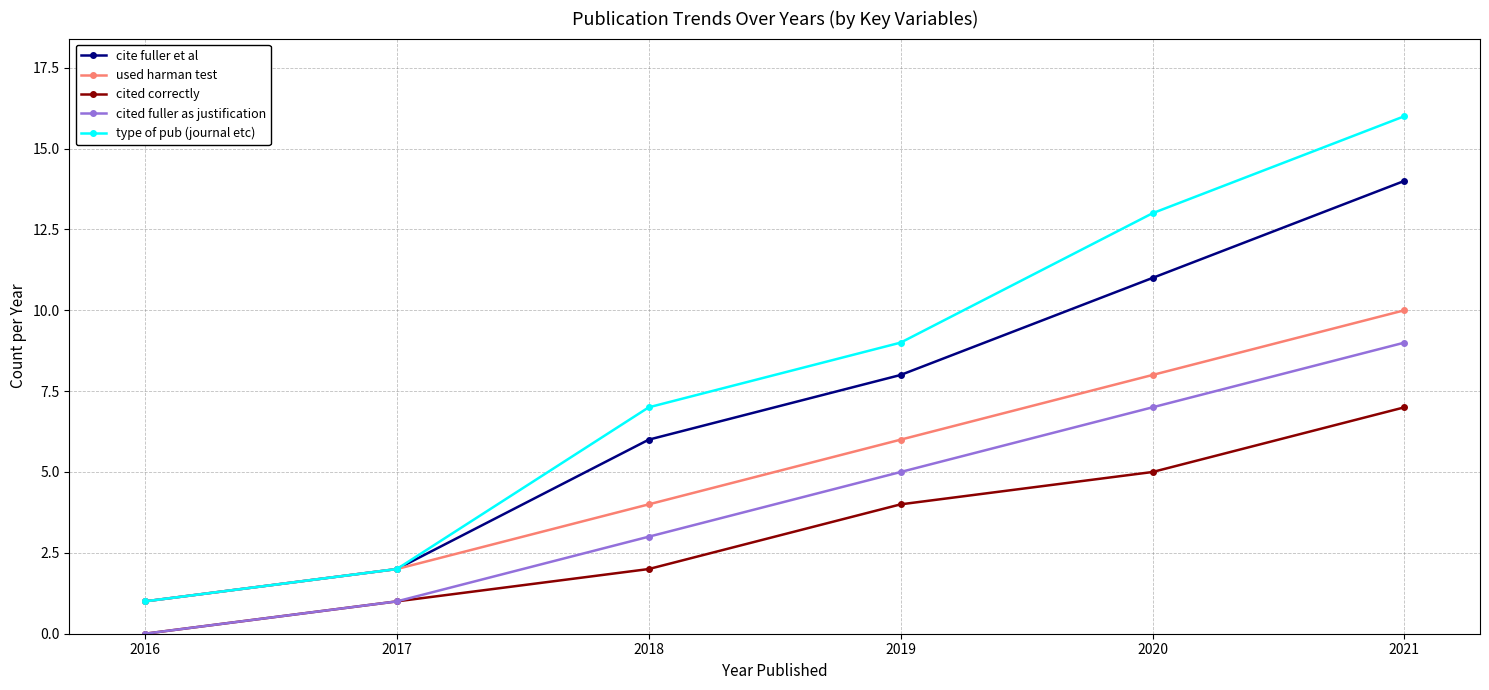

How many positive values does the cited fuller as justification series have?

5